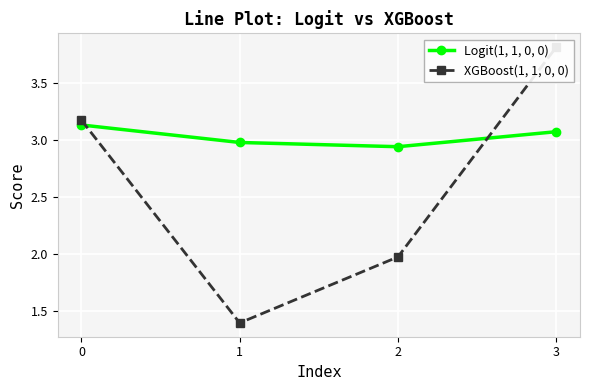

What are all the series names shown in the legend?

Logit(1, 1, 0, 0), XGBoost(1, 1, 0, 0)